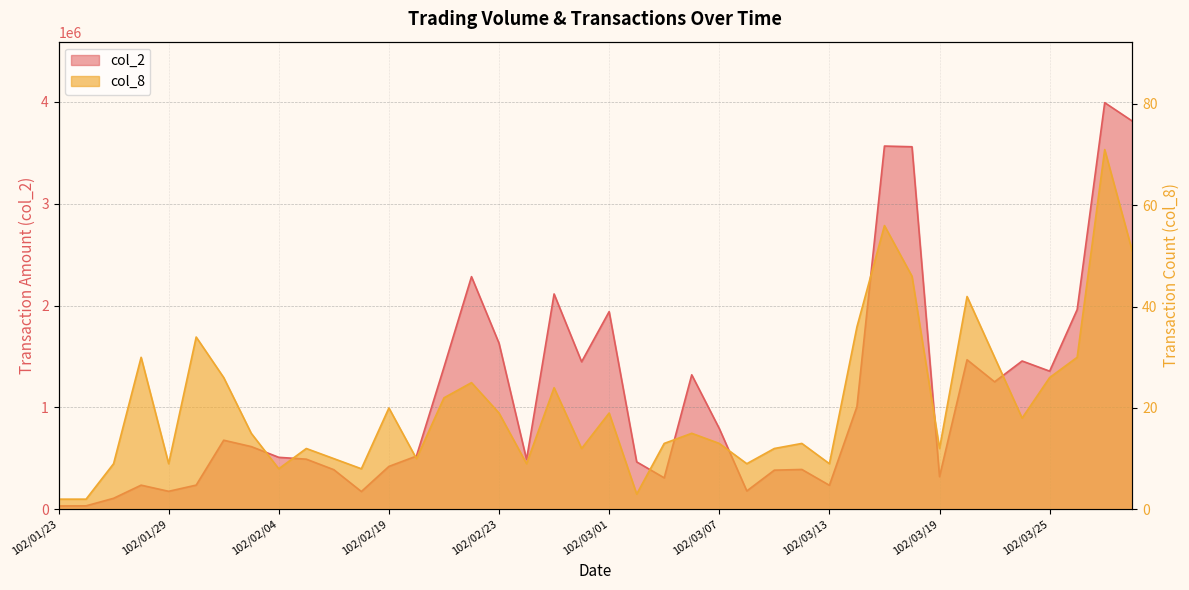

Where is col_2 nearest to the value 2012065?

102/03/26